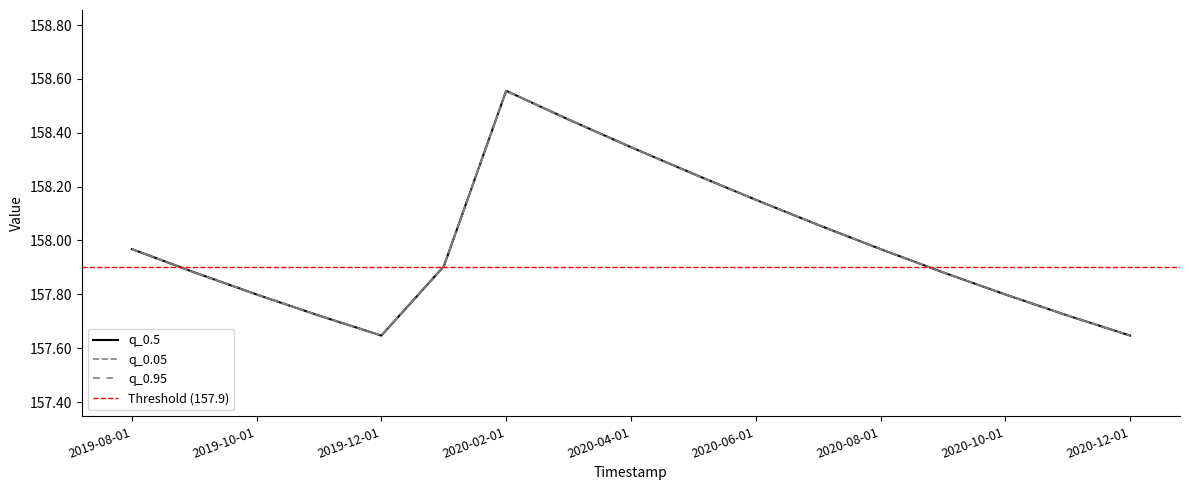

How many interior local valleys does the q_0.5 series have?

1